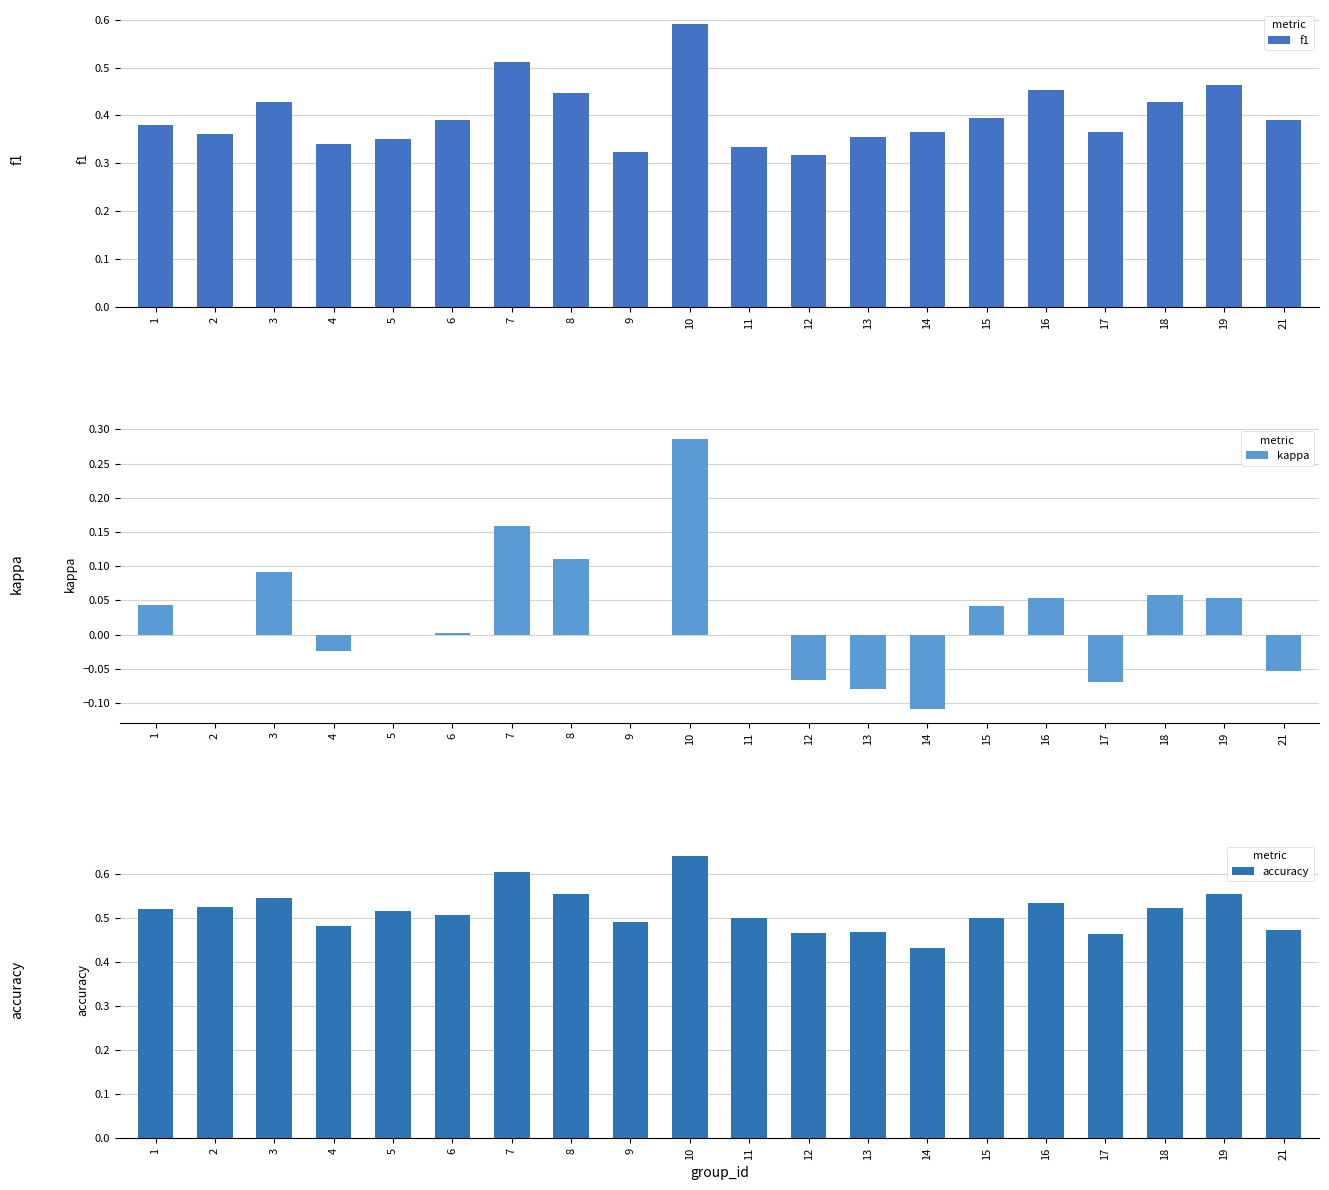

Rank the series by their average value, from highest to lowest.

accuracy, f1, kappa